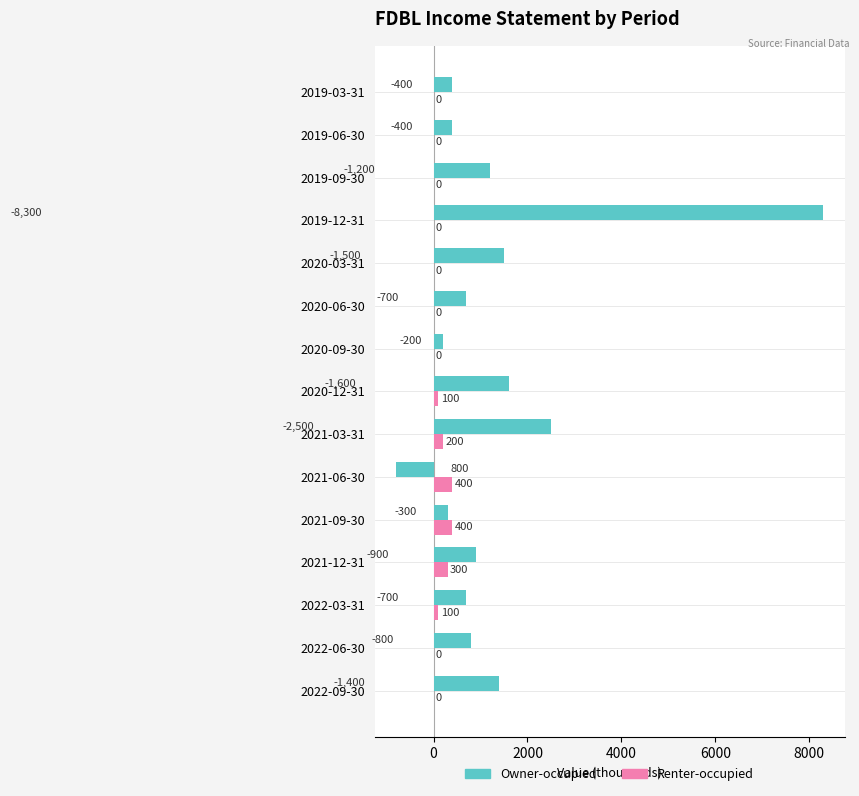

At which label is Owner-occupied closest to 3750?

2021-03-31